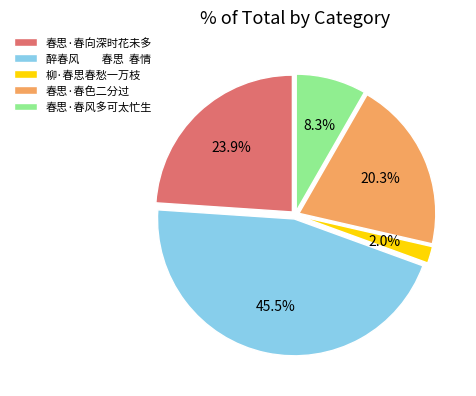

Approximately how many times larger is the value at 醉春风 春思 春情 compared to 春思·春风多可太忙生?

5.5